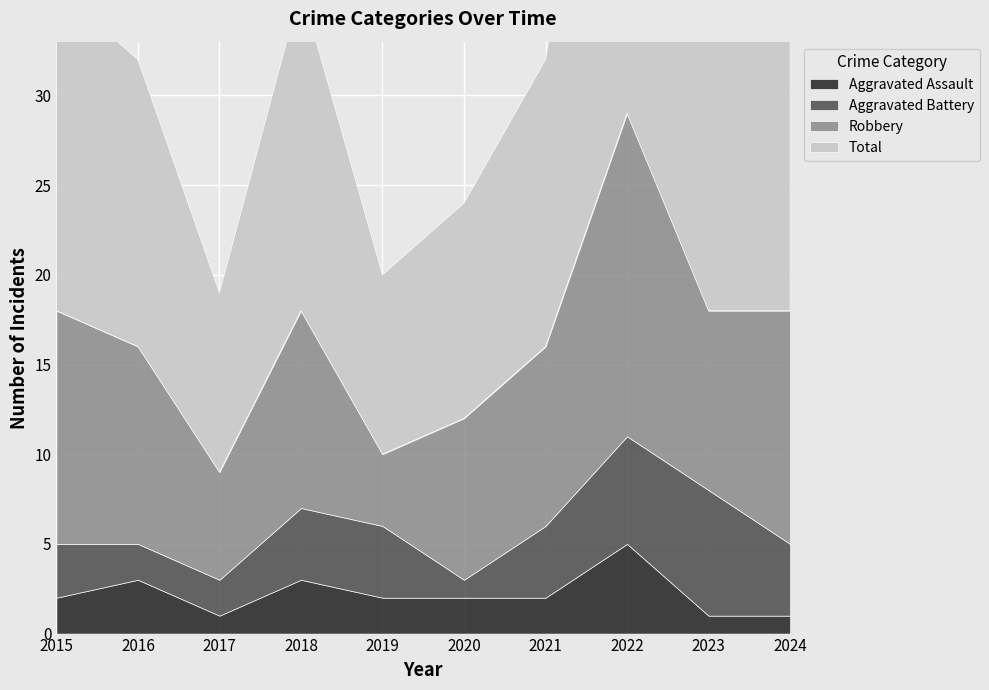

Reading left to right, extract all data points from this chart.

Aggravated Assault: 2	3	1	3	2	2	2	5	1	1
Aggravated Battery: 3	2	2	4	4	1	4	6	7	4
Robbery: 13	11	6	11	4	9	10	18	10	13
Total: 18	16	10	18	10	12	16	30	19	18